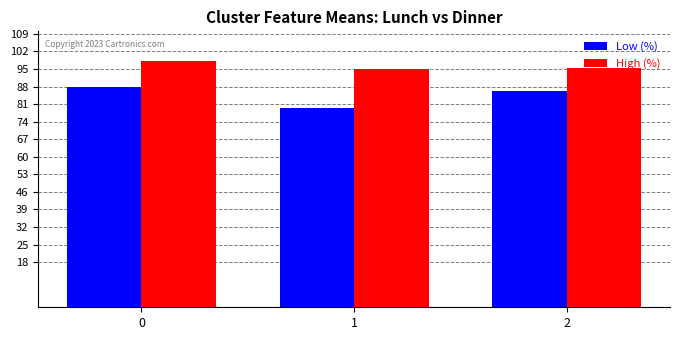

What is the total value across all series at 1?

174.4